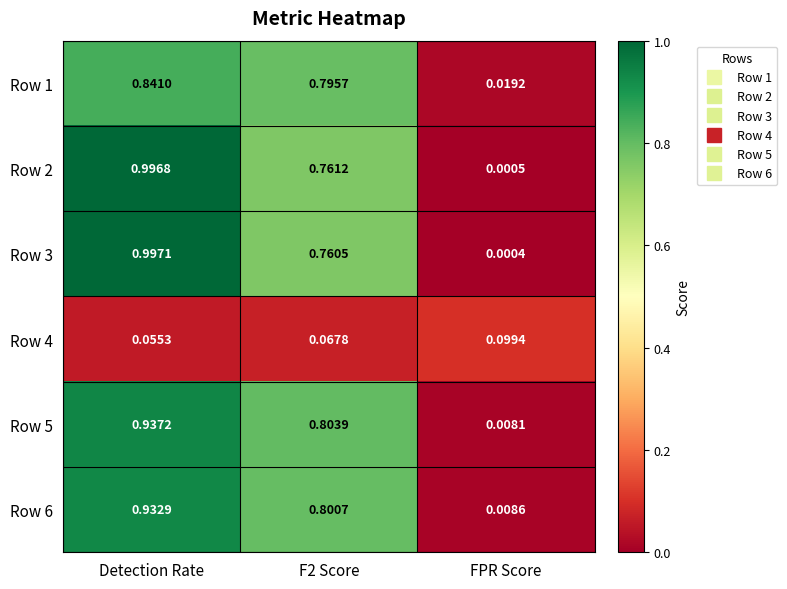

At which label does Row 6 reach its minimum?

FPR Score